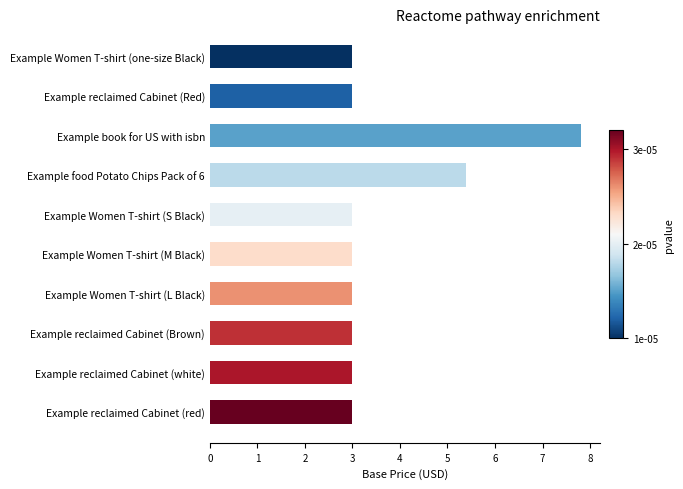

Read the value at Example Women T-shirt (one-size Black).

3.0